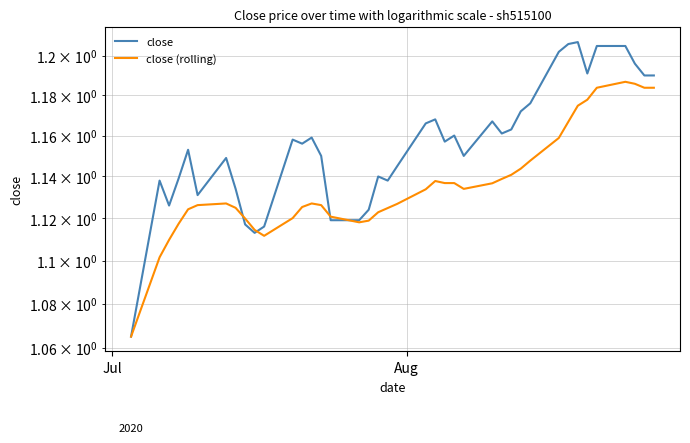

Which series has the largest range (max minus min)?

close